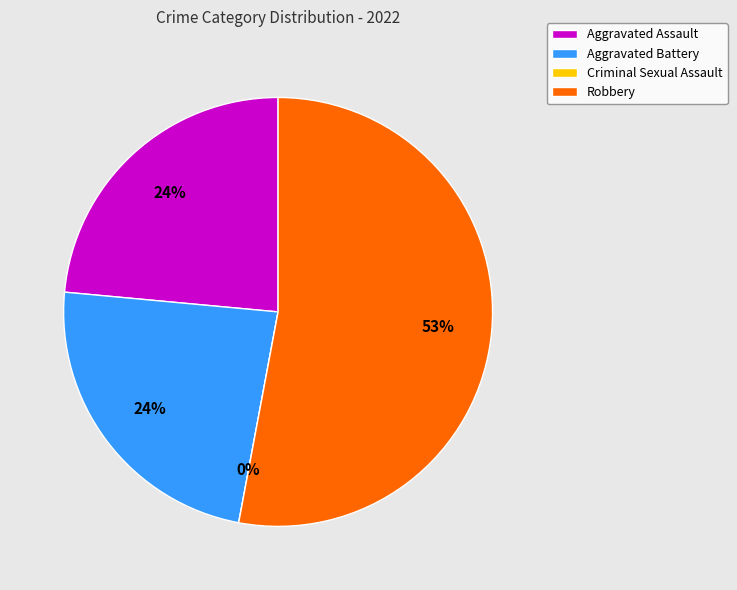

Count the number of slices in the pie.

4